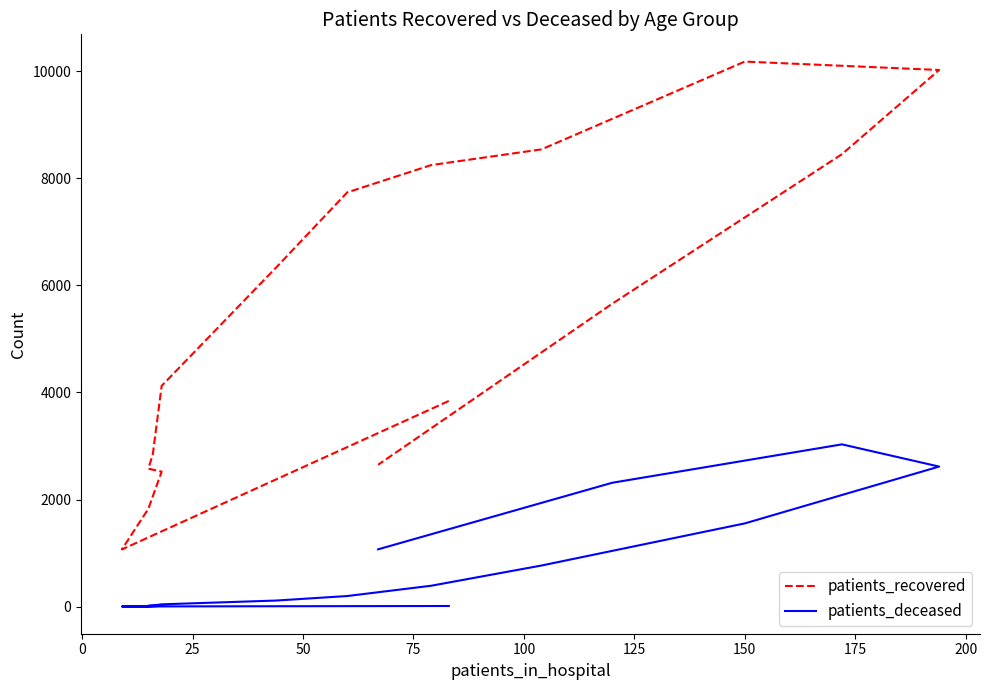

True or false: patients_recovered and patients_deceased cross at least once.

False